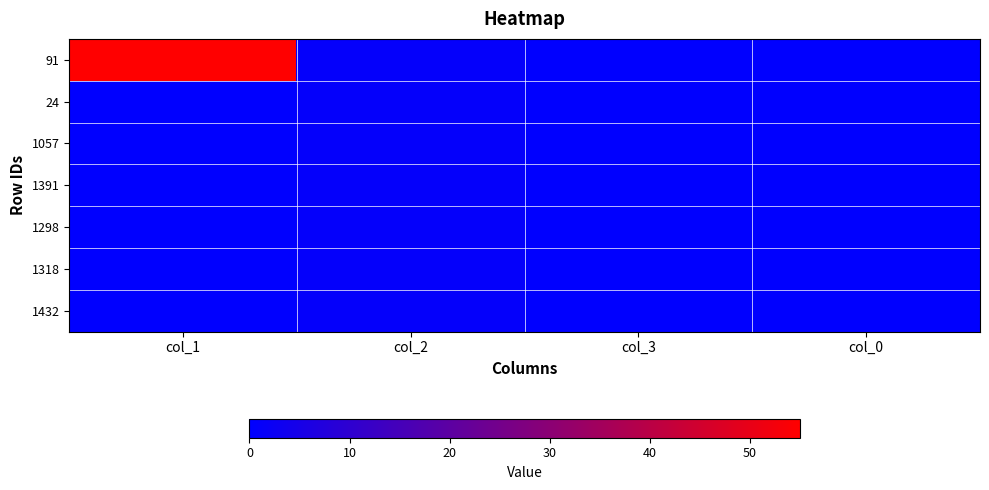

Reading left to right, transcribe all the data shown in this chart.

91: col_1=55	col_2=1	col_3=0	col_0=0
24: col_1=0	col_2=1	col_3=0	col_0=0
1057: col_1=0	col_2=1	col_3=0	col_0=0
1391: col_1=0	col_2=1	col_3=0	col_0=0
1298: col_1=0	col_2=1	col_3=0	col_0=0
1318: col_1=0	col_2=1	col_3=0	col_0=0
1432: col_1=0	col_2=1	col_3=0	col_0=0